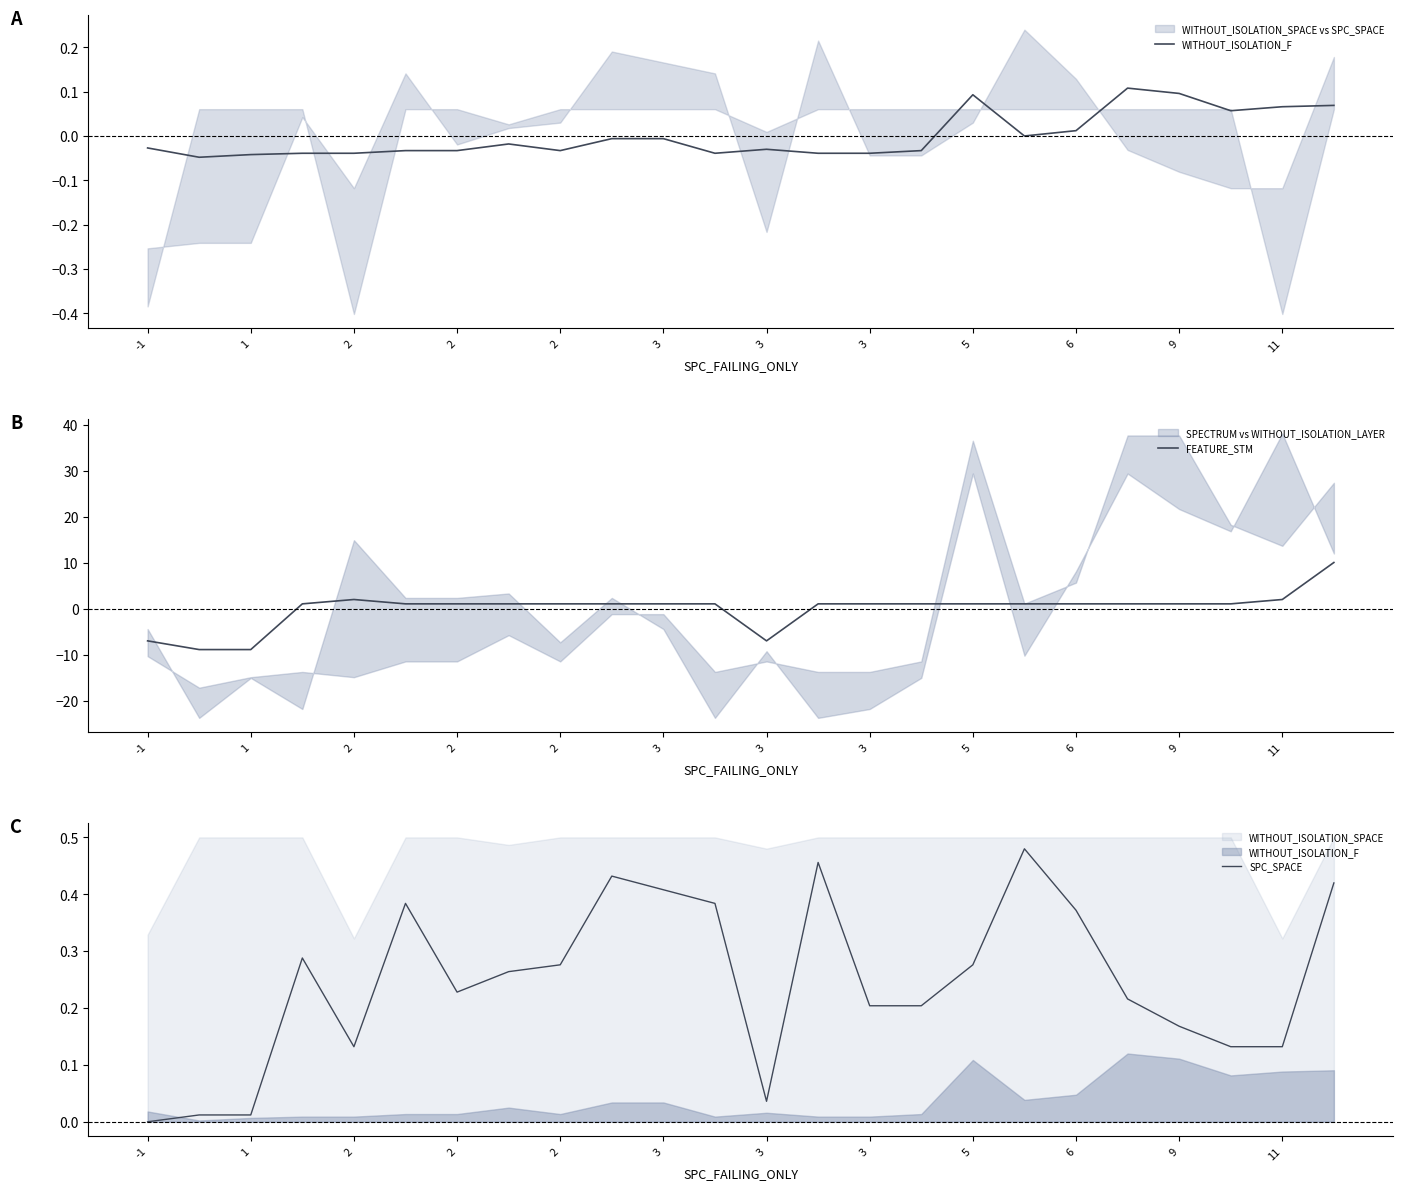

At 2, list the series in order from largest to smallest.

FEATURE_STM, SPC_SPACE, WITHOUT_ISOLATION_F